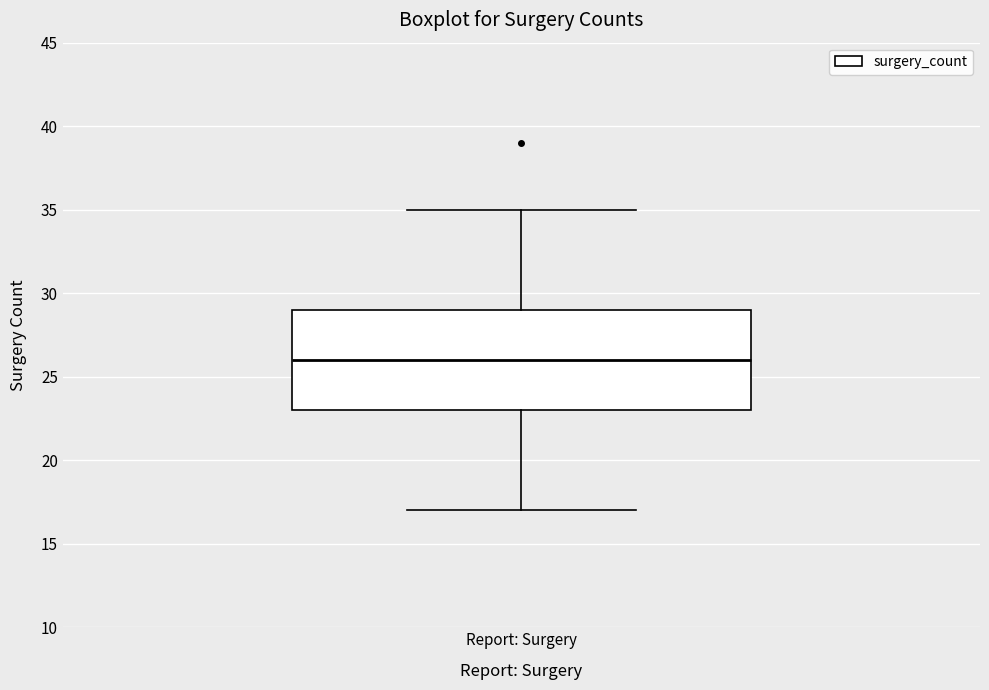

Transcribe this box plot: give where the median line is, the range the box spans, and where the two whiskers end, as read against the y-axis. The values are not printed on the chart, so give them approximately, as read against the axis.

median 26, box 23 to 29, whiskers 17 to 35